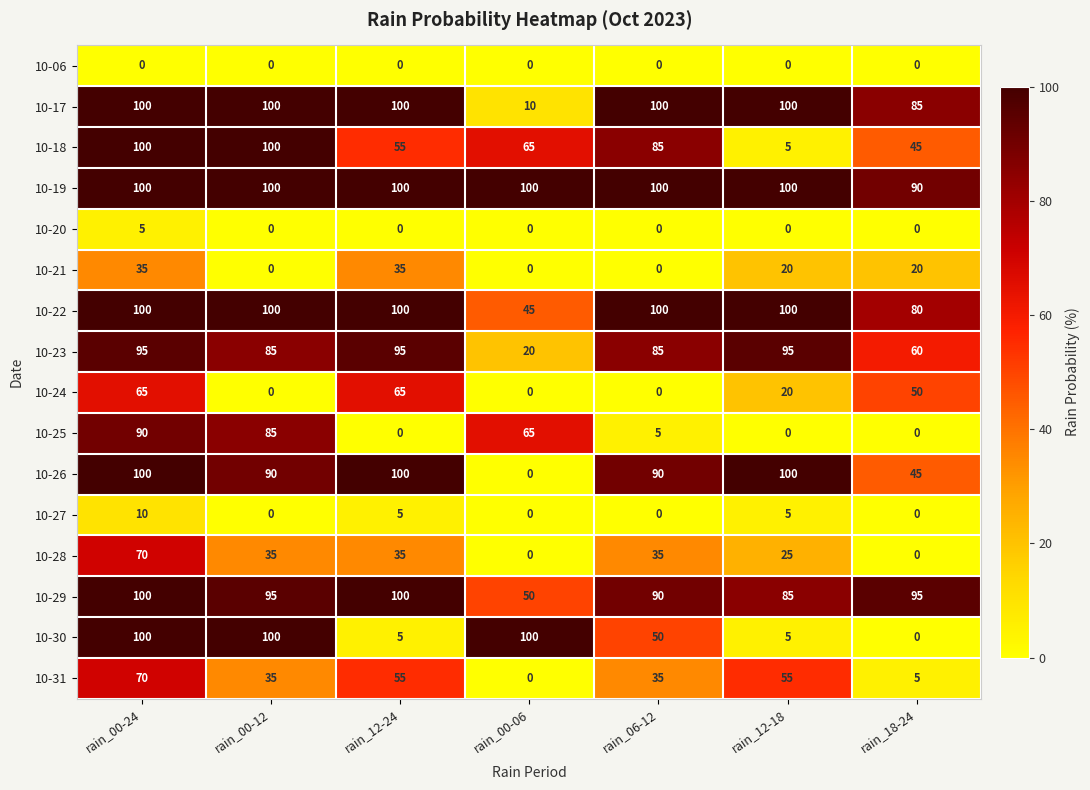

What is the sum of all 10-25 values?

245